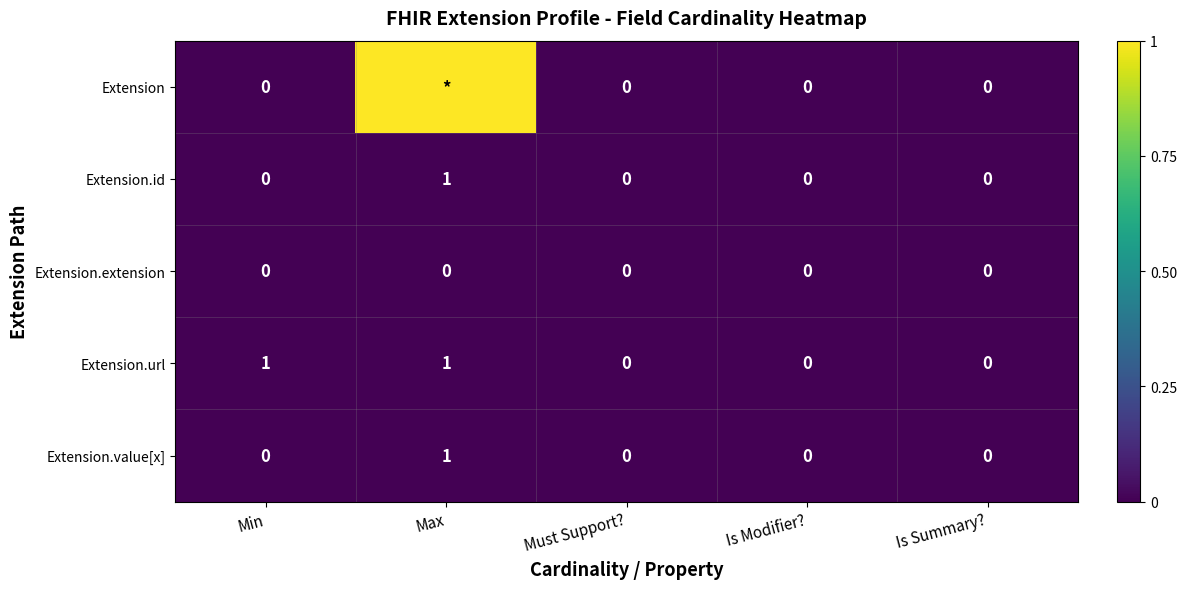

The Extension.extension series shows 0 at Must Support?. True or false?

True